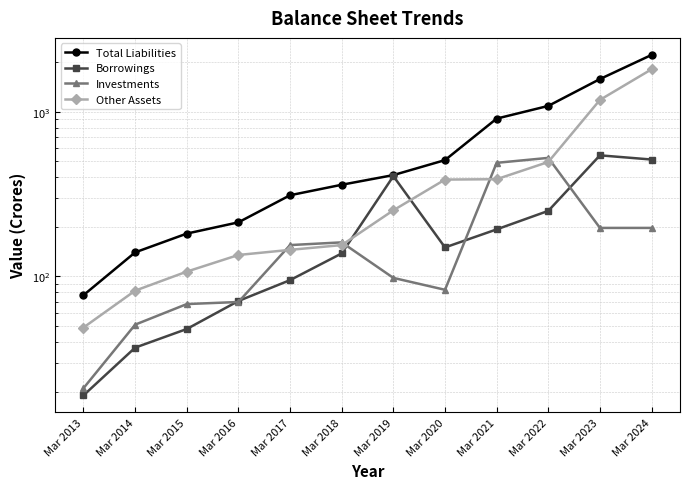

Which series has the largest range (max minus min)?

Total Liabilities